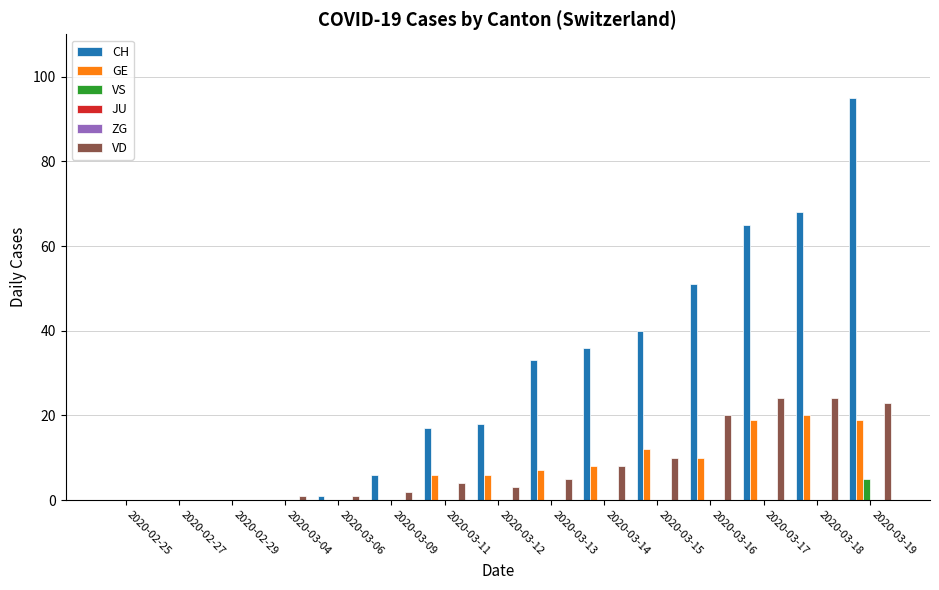

How many data points in CH are above 18?

7